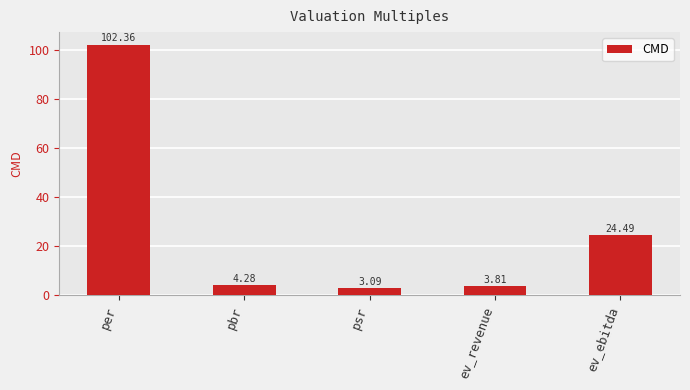

How many categories are shown in the chart?

5